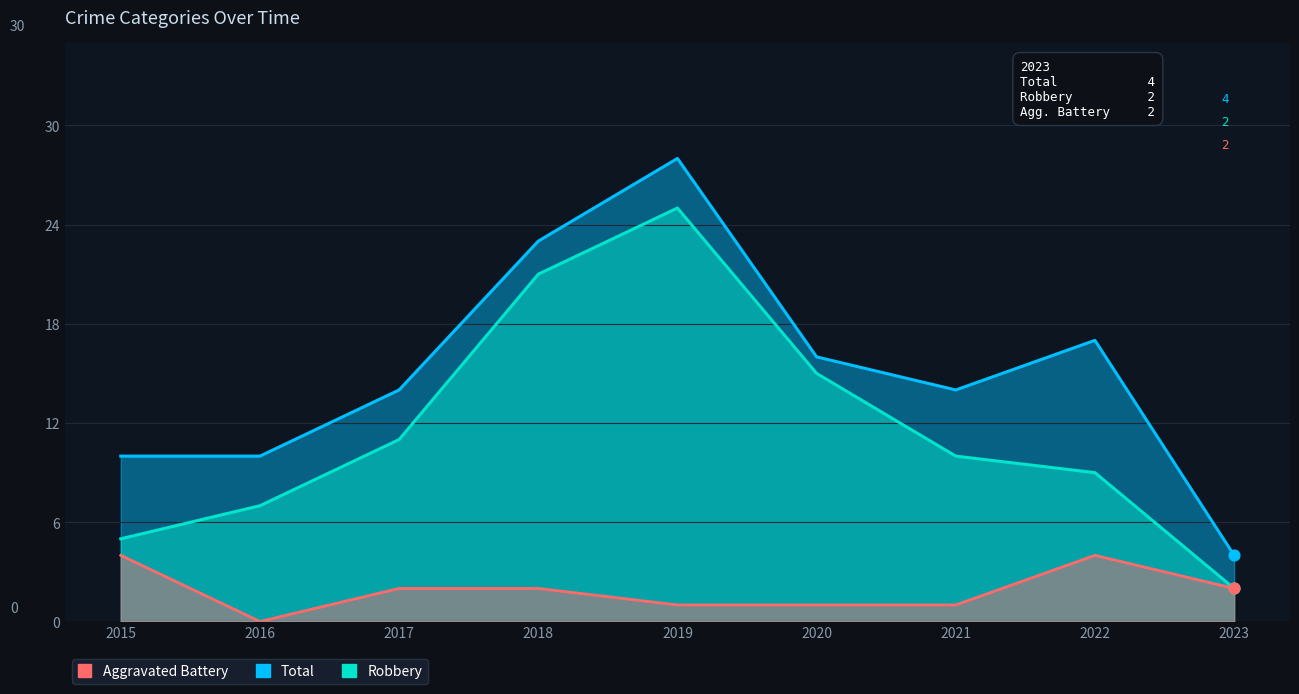

Which series contains the highest Y value?

Total